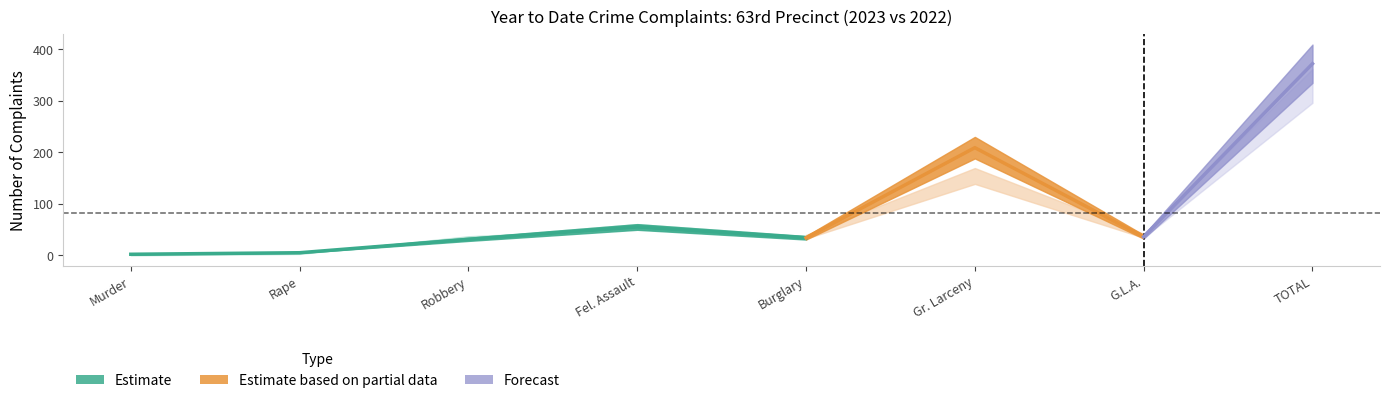

Rank the categories by YTD 2022 value from highest to lowest.

TOTAL, Gr. Larceny, Fel. Assault, Robbery, G.L.A., Burglary, Rape, Murder